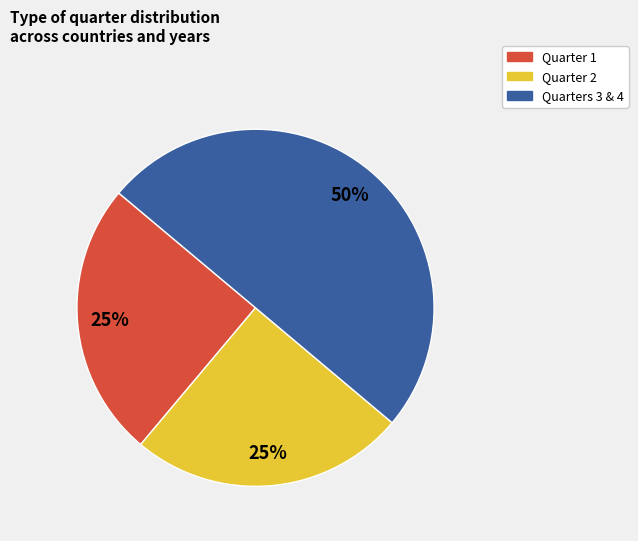

To the nearest percent, what is the difference between the largest and smallest slice percentages?

25%